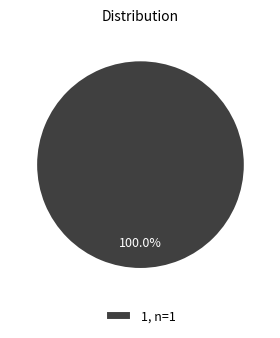

How many slices are in this pie chart?

1